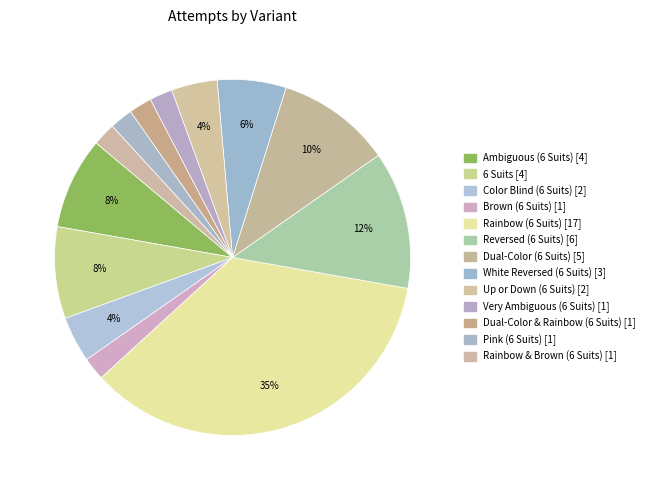

Approximately how many times larger is the value at Dual-Color (6 Suits) compared to Reversed (6 Suits)?

0.8